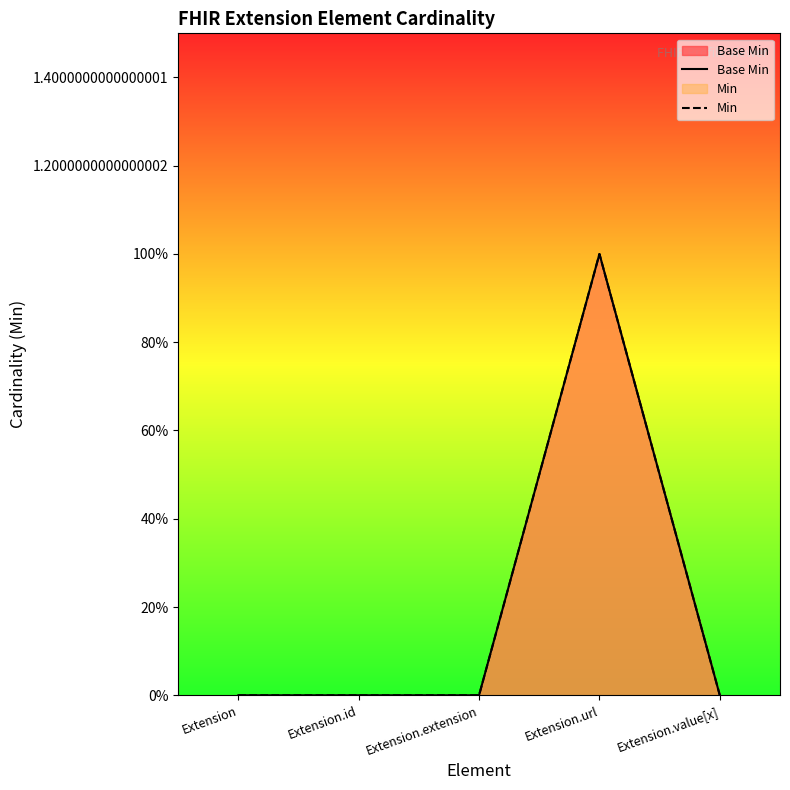

Count the number of categories in the chart.

5